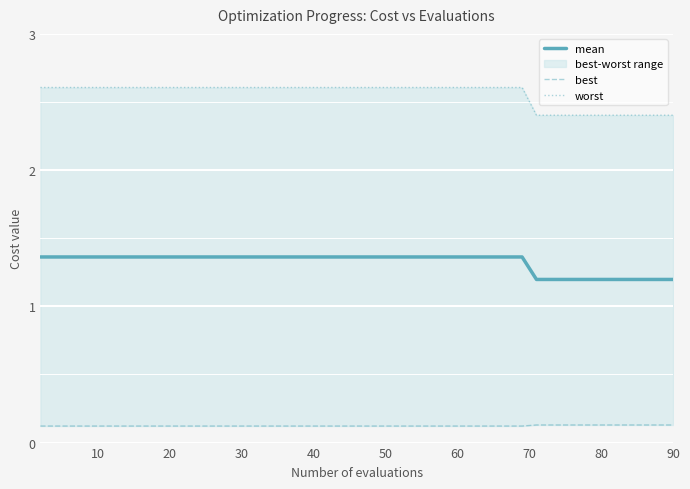

True or false: best and worst cross at least once.

False